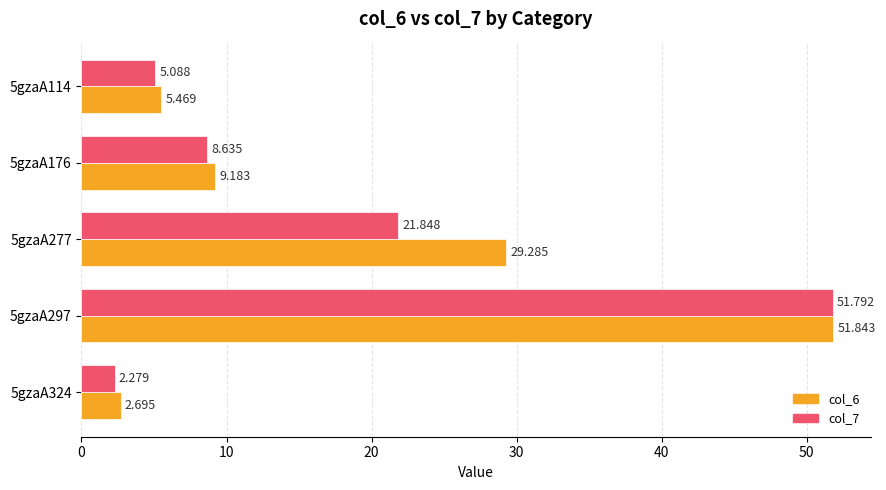

At how many categories does at least one series exceed 5?

4